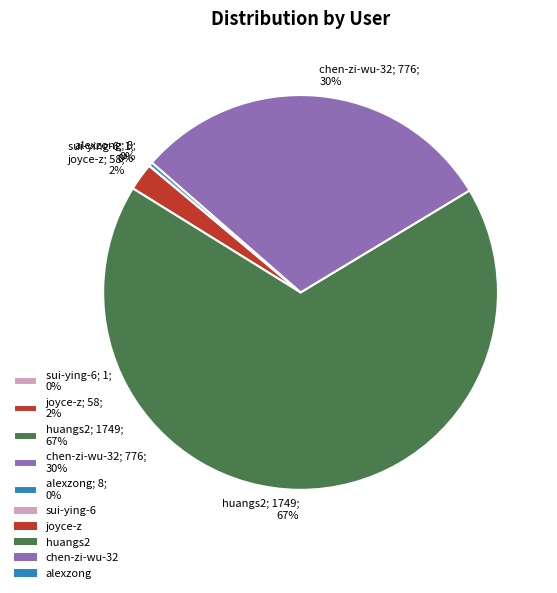

To the nearest percent, what is the combined percentage of joyce-z; 58; 2% and huangs2; 1749; 67%?

70%